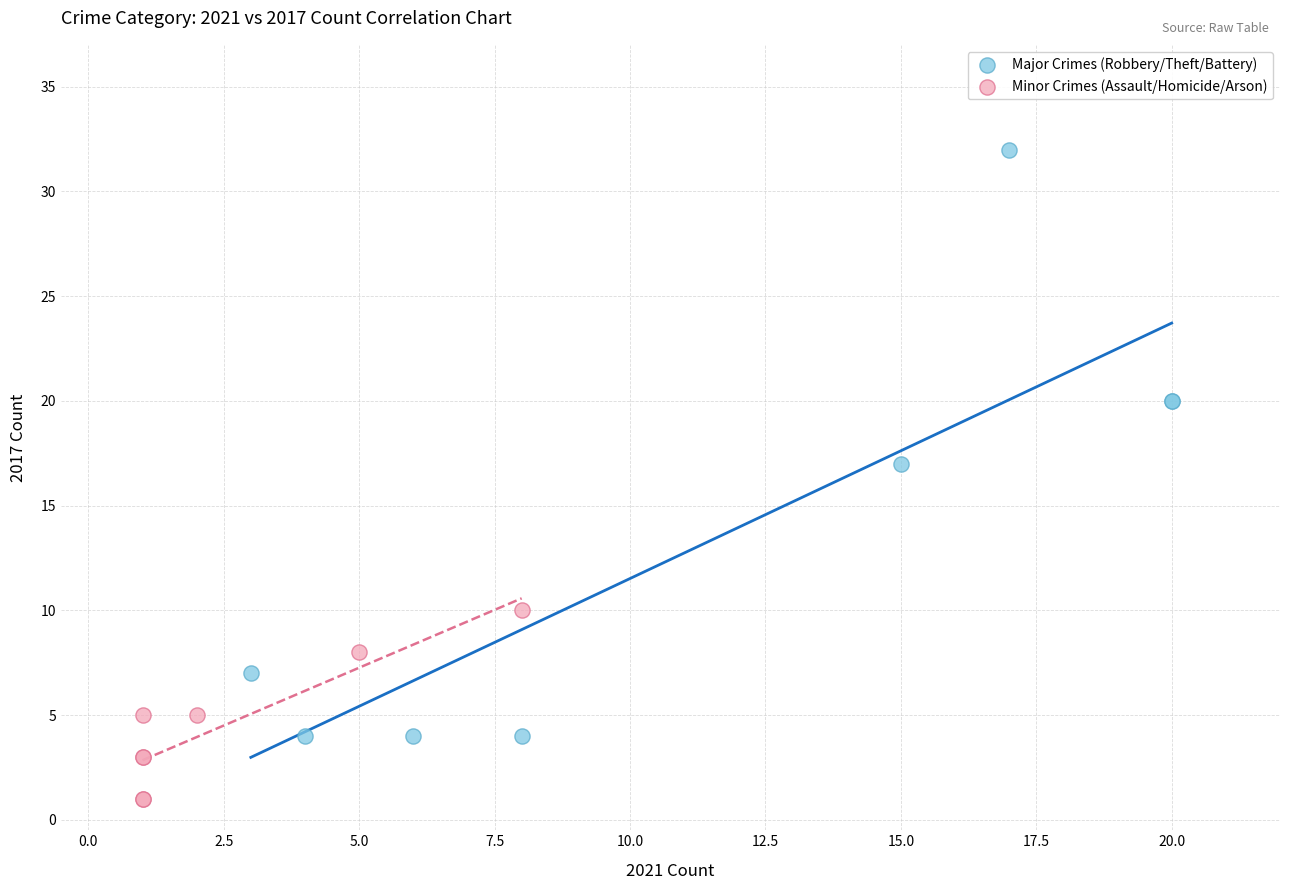

Which series has the widest spread of Y values?

Major Crimes (Robbery/Theft/Battery)